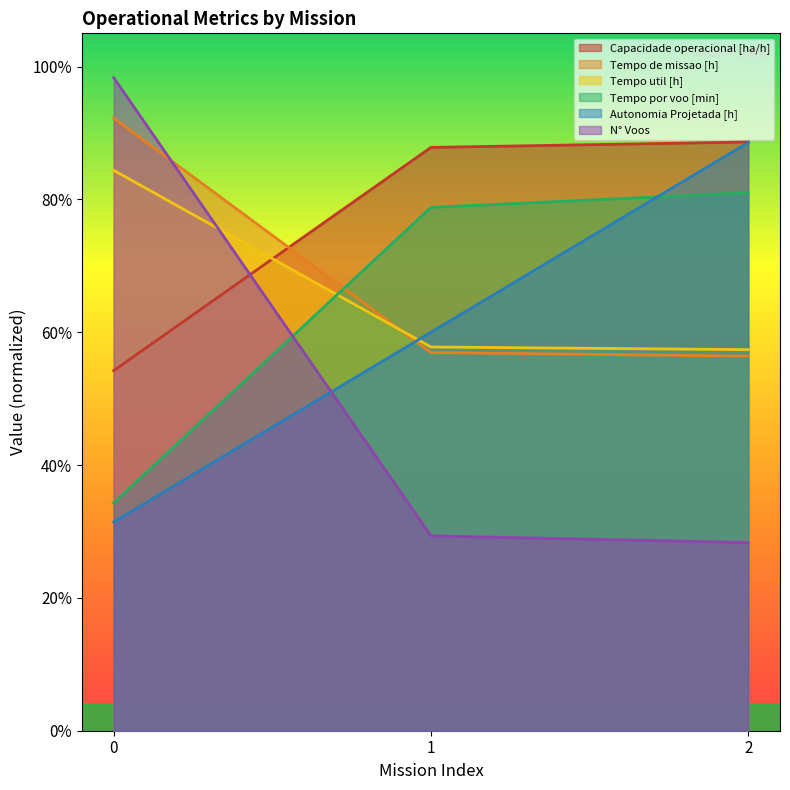

What is the value of the Tempo por voo [min] point at the 1st from the left?

0.3